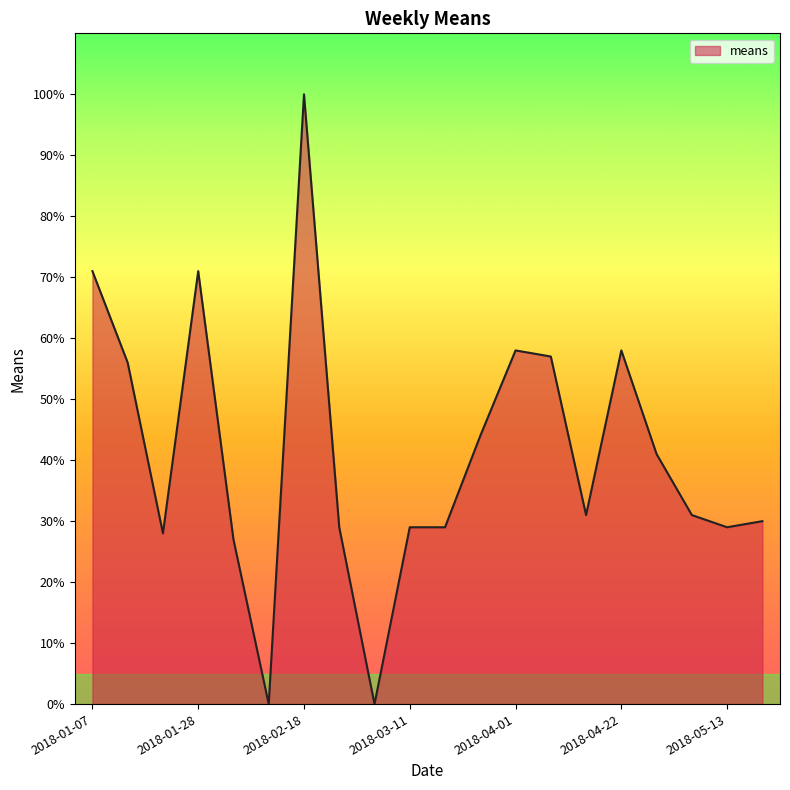

How many lines are shown in the chart?

1